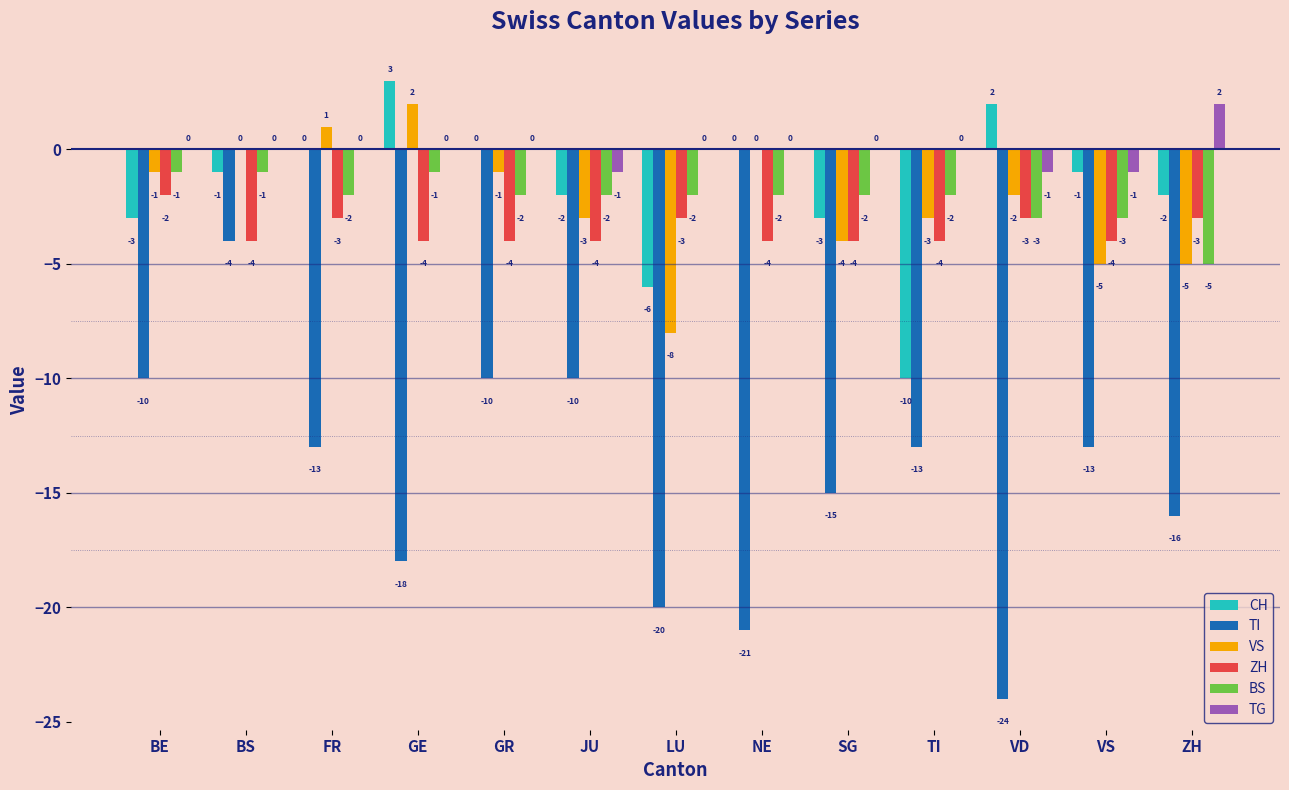

Which category has the highest value across all series?

GE